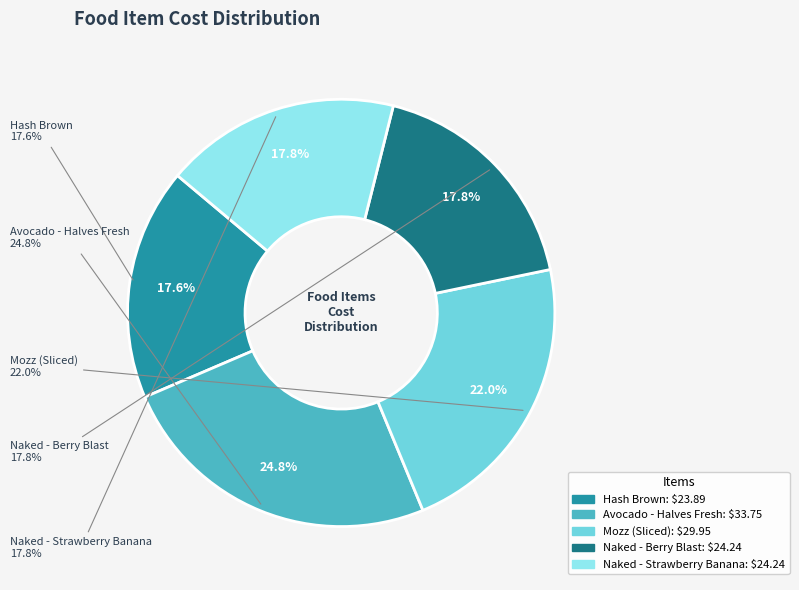

The Naked - Strawberry Banana slice represents 18% of the pie. True or false?

True